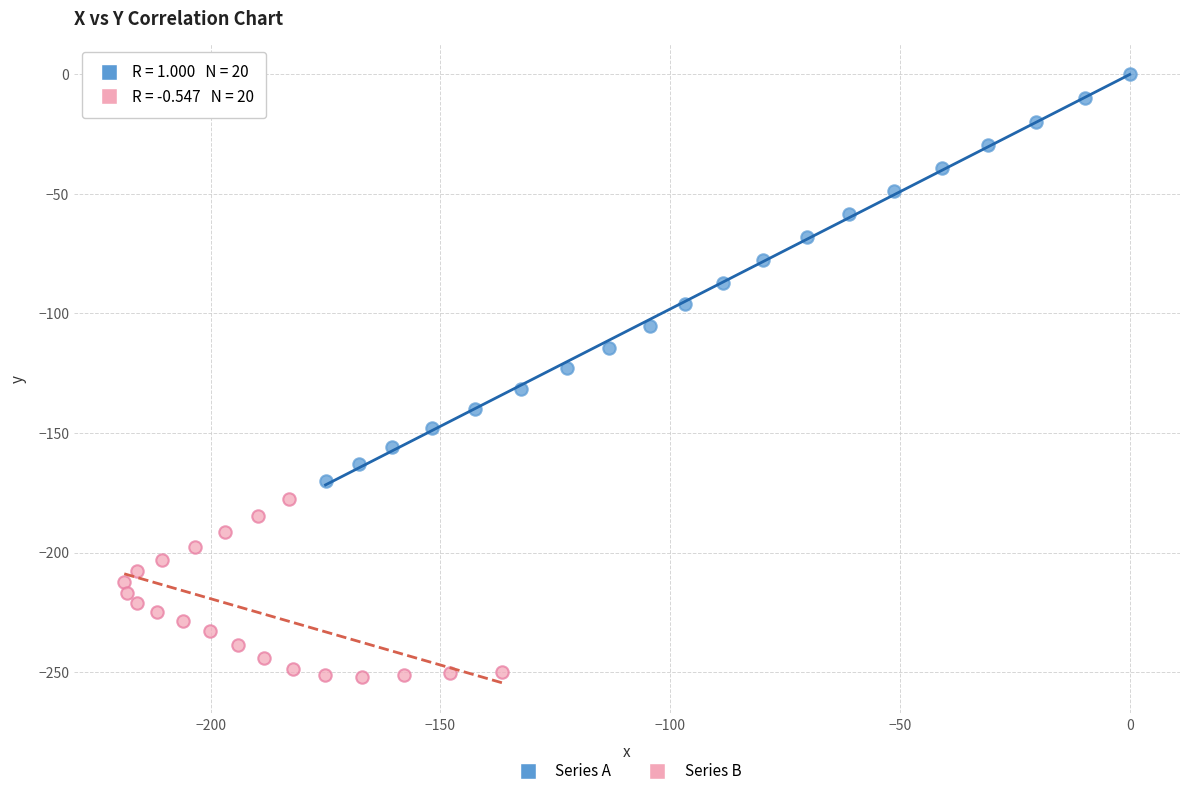

Which series has the widest spread of Y values?

Series A